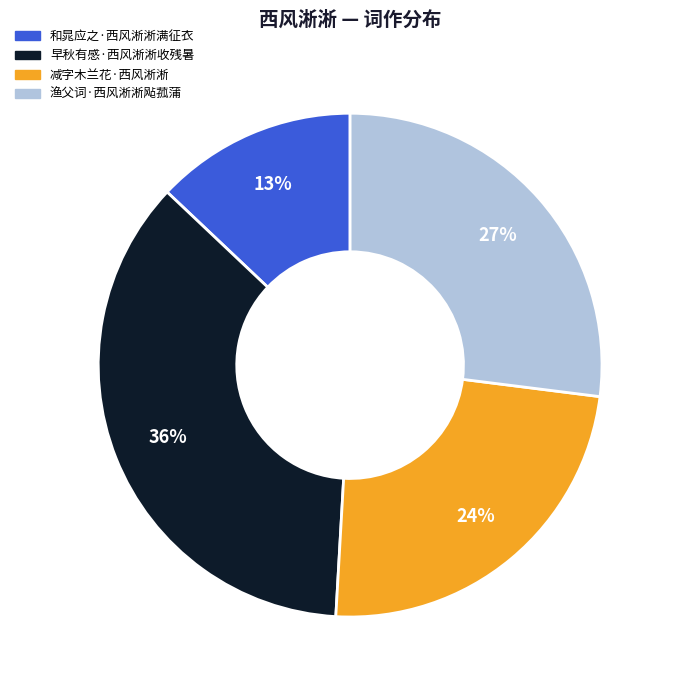

True or false: 渔父词·西风淅淅飐菰蒲 accounts for 27% of the total.

True